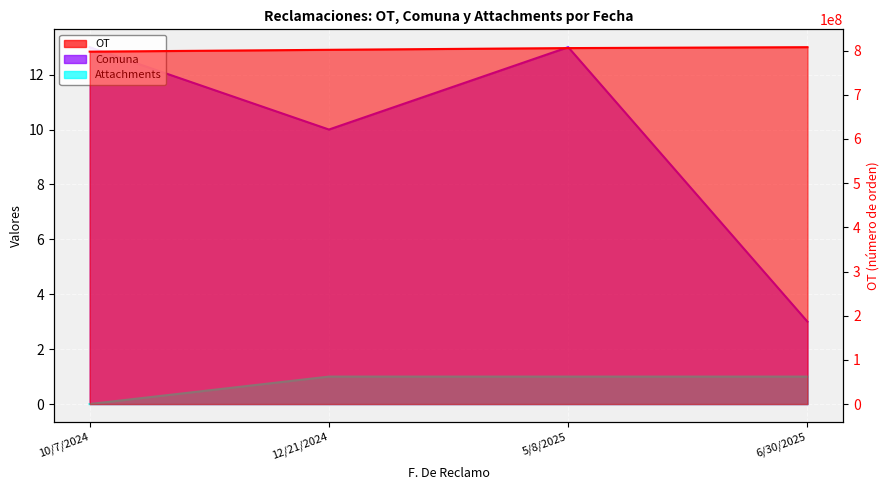

At which category is the sum across all series the highest?

6/30/2025